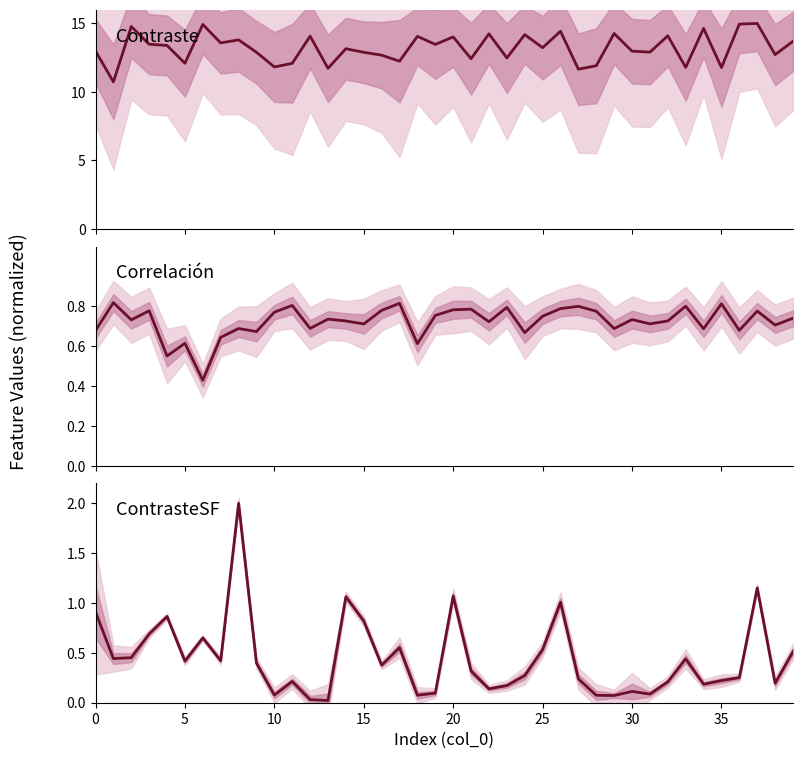

Does the chart have visible grid lines?

No